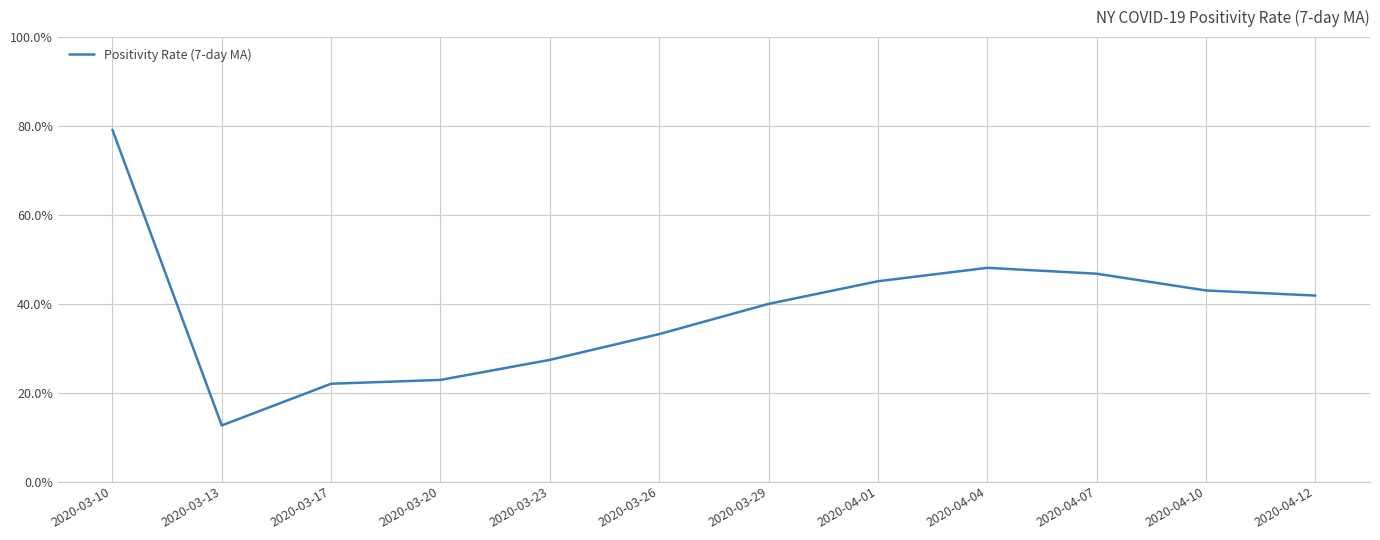

List the labels in order of value, largest first.

2020-03-10, 2020-04-04, 2020-04-07, 2020-04-01, 2020-04-10, 2020-04-12, 2020-03-29, 2020-03-26, 2020-03-23, 2020-03-20, 2020-03-17, 2020-03-13